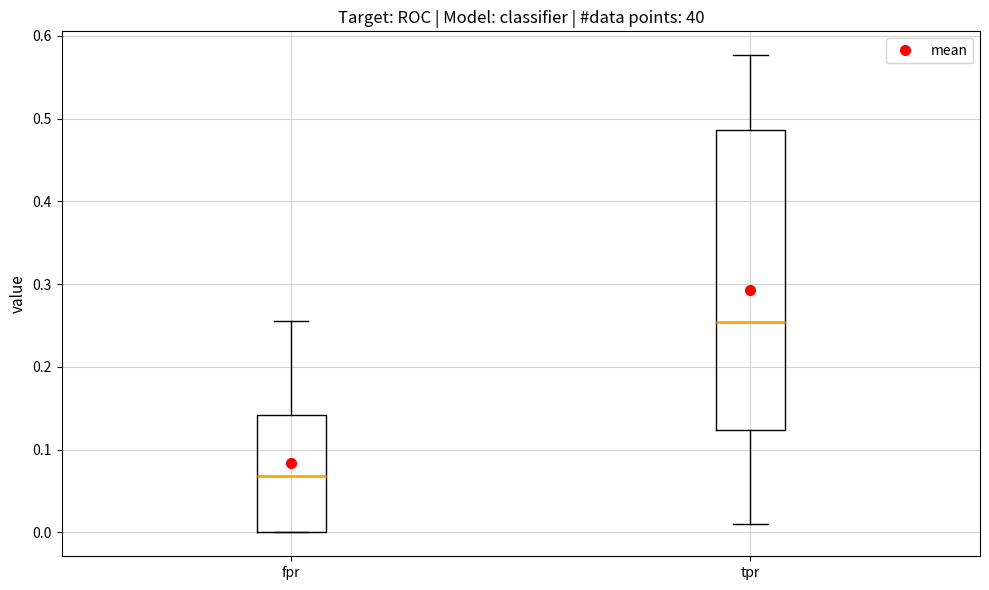

Reading left to right, transcribe this box plot: for each box, give where its median line is, the range the box spans, and where its two whiskers end, as read against the y-axis. The values are not printed on the chart, so give them approximately, as read against the axis.

fpr: median 0.07, box 0.00 to 0.14, whiskers 0.00 to 0.25
tpr: median 0.25, box 0.12 to 0.49, whiskers 0.01 to 0.58